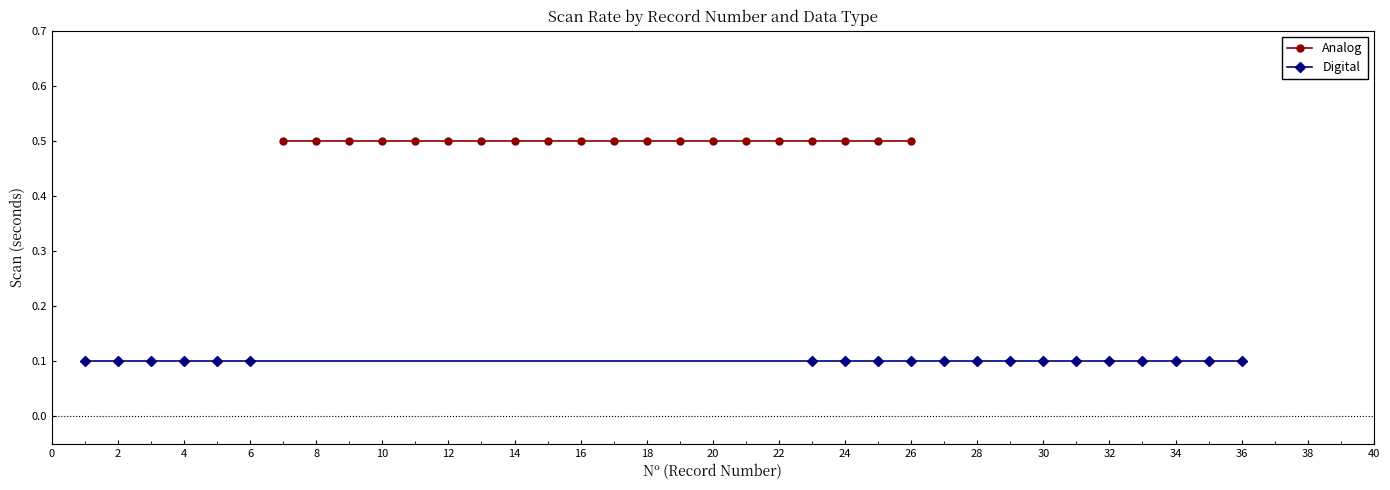

True or false: Digital and Analog intersect in this chart.

False